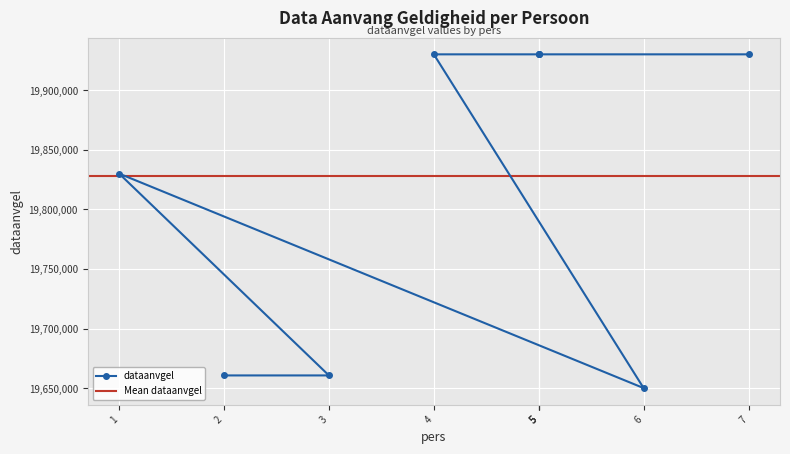

What is the smallest value displayed?

19650217